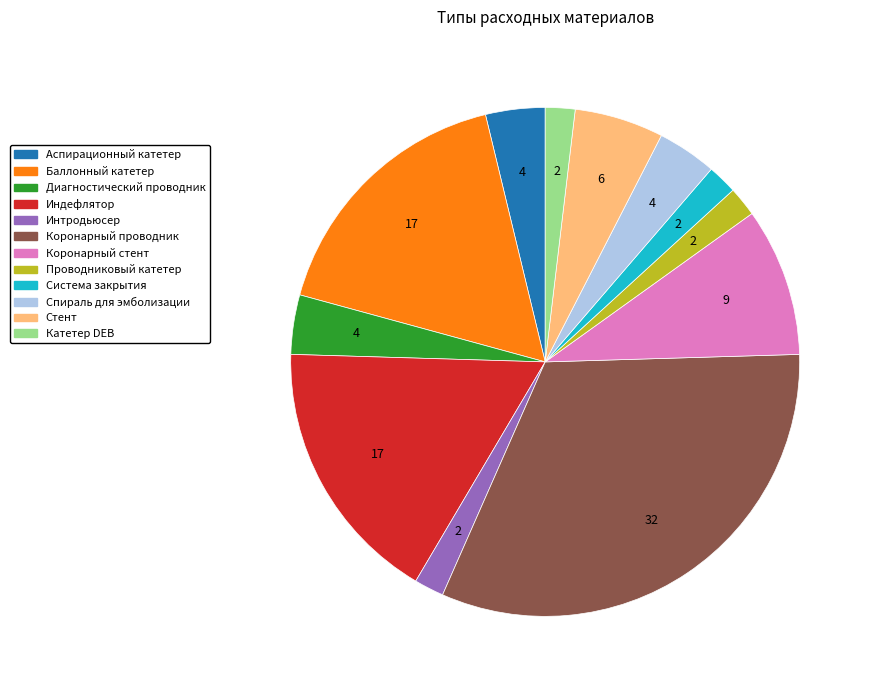

True or false: Проводниковый катетер accounts for 8% of the total.

False